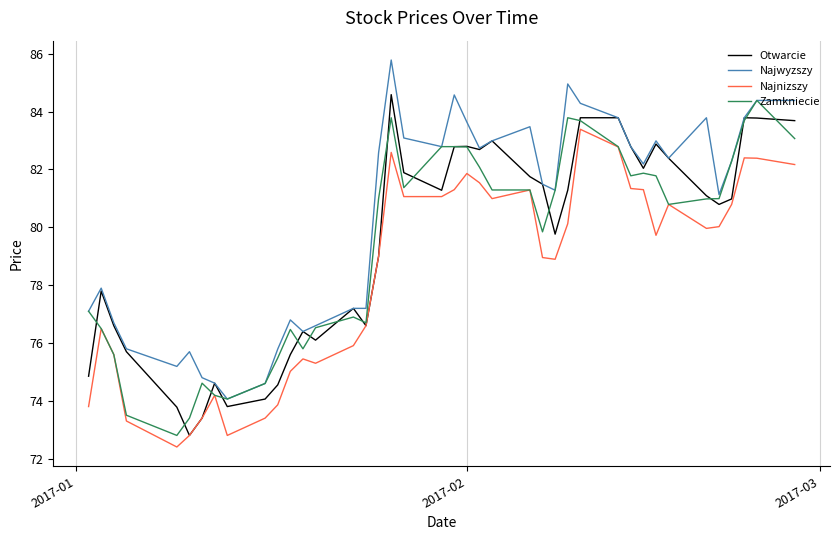

What is the greatest value displayed?

85.8